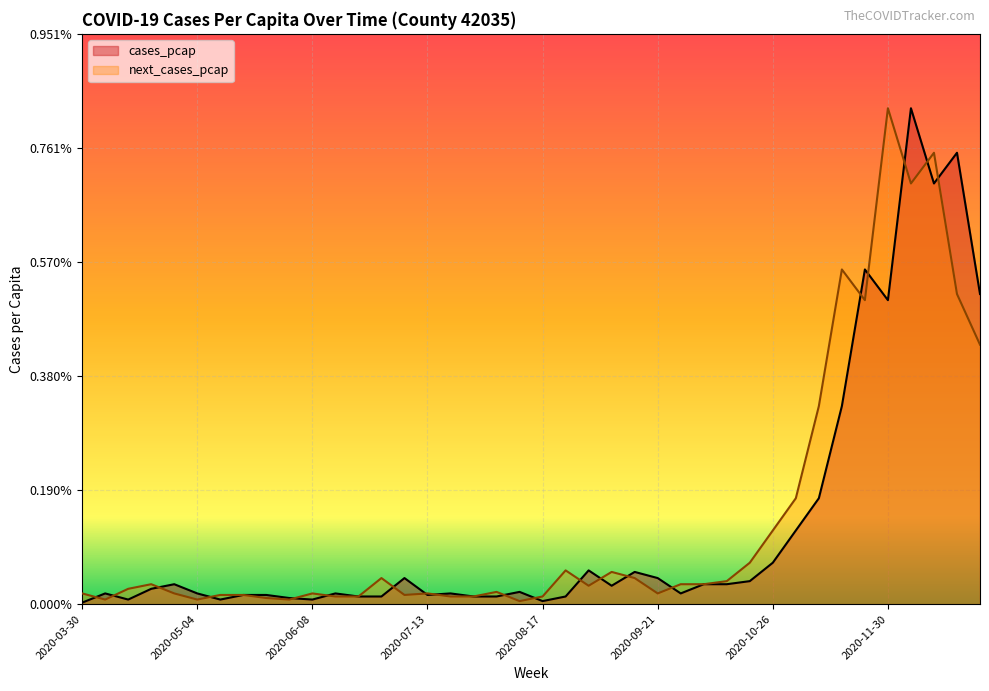

How many times do next_cases_pcap and cases_pcap cross each other?

20